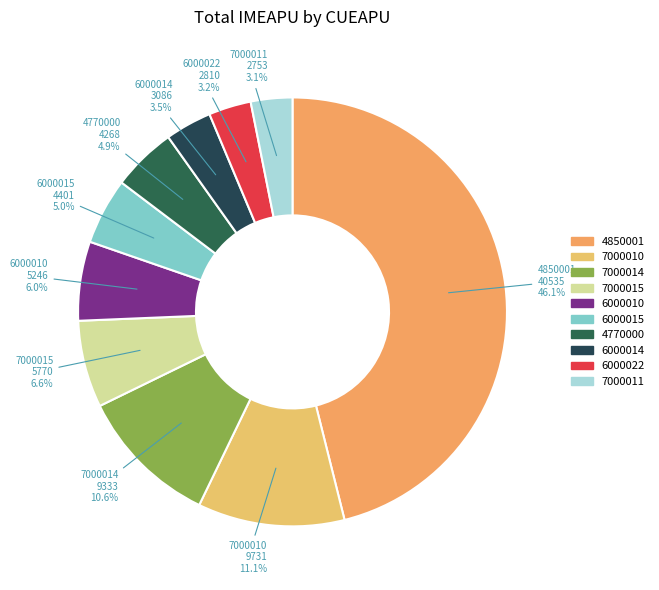

Is there any slice that represents more than half of the pie?

No